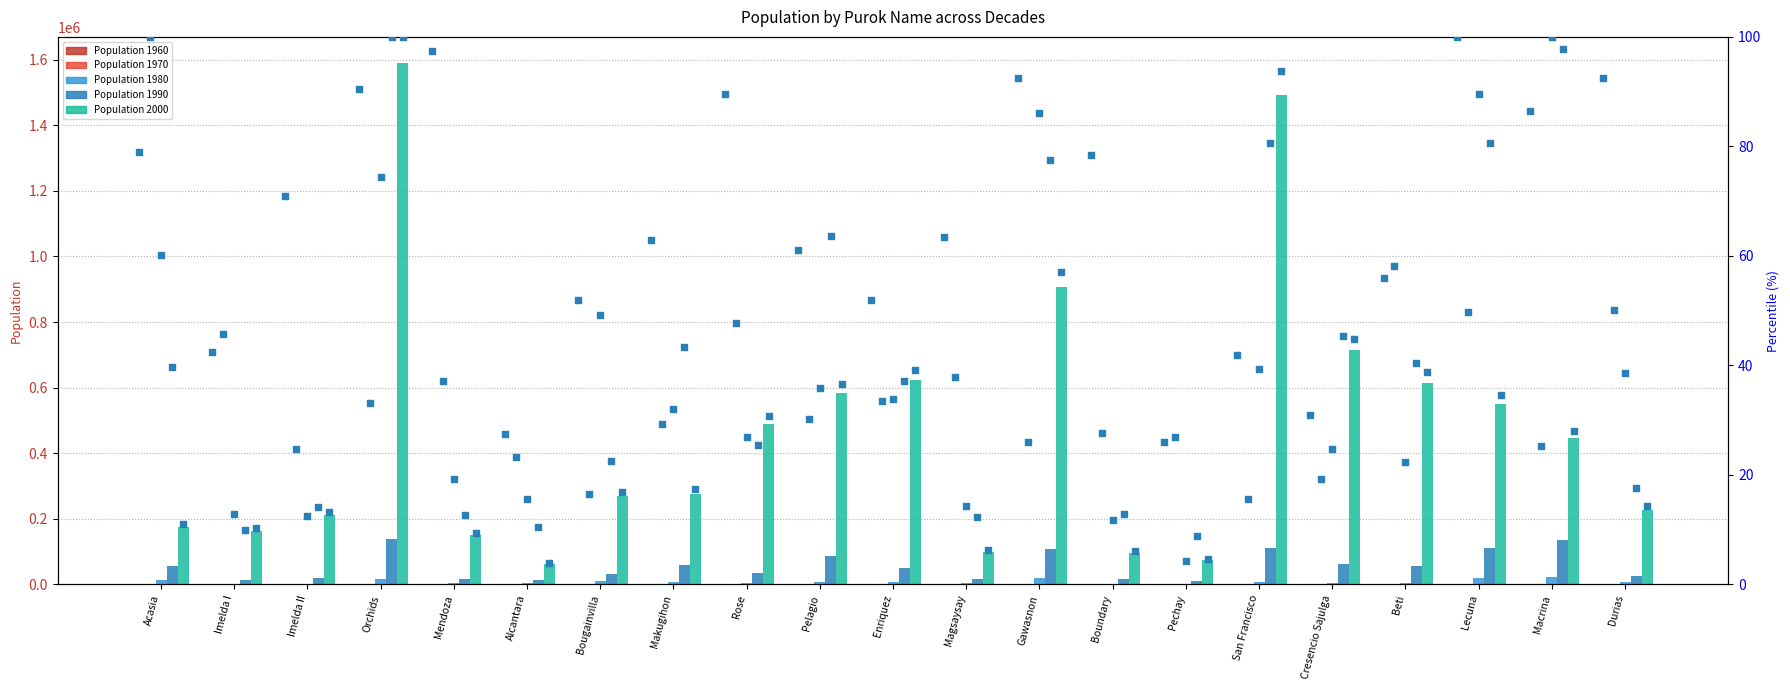

What is the change in value from Imelda II to Beti?

-15.0